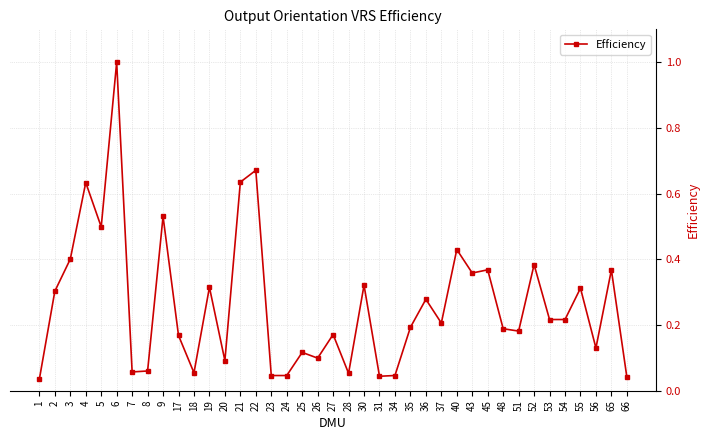

Which has a higher value, 55 or 26?

55